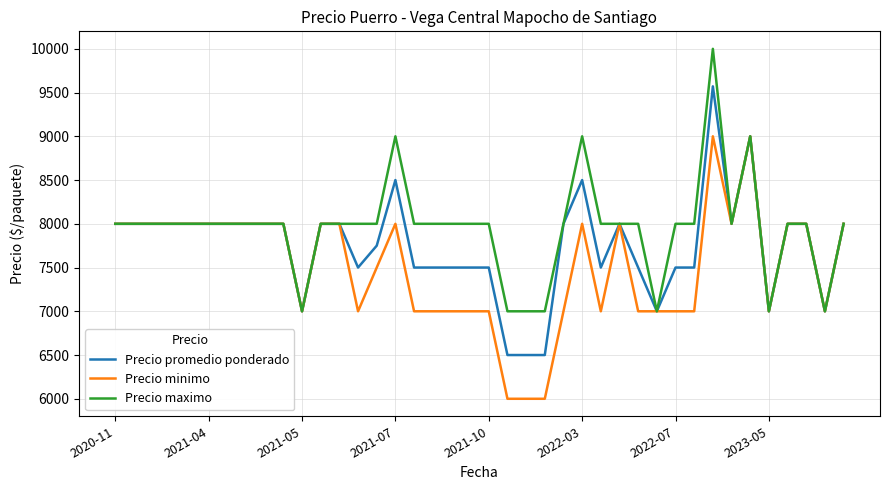

What is the smallest value displayed?

6000